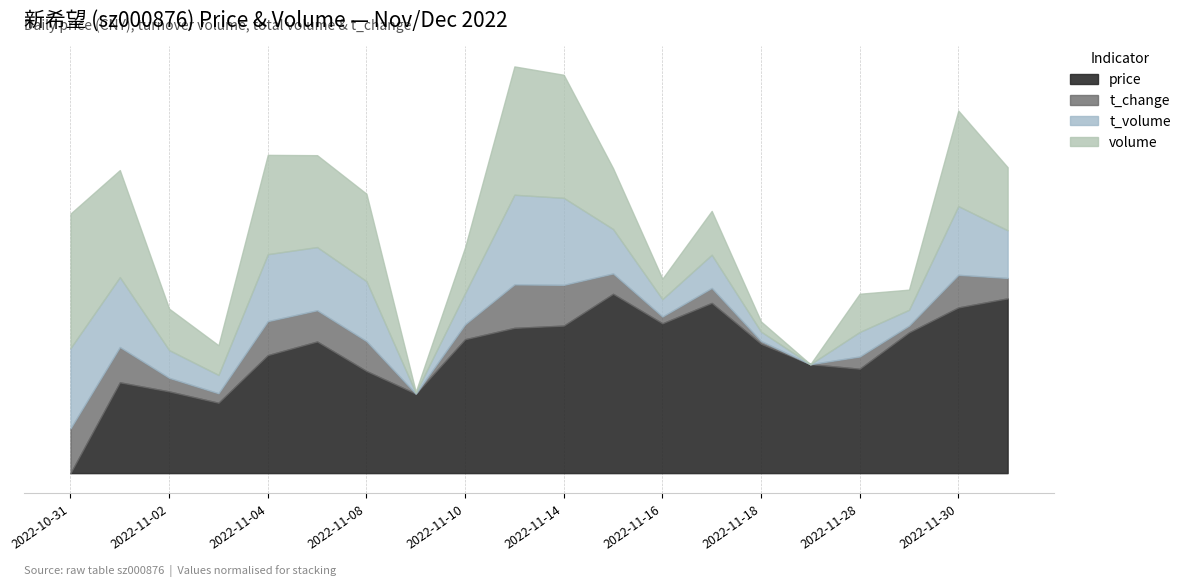

True or false: t_change has a value of 1.3 at 2022-11-07.

False